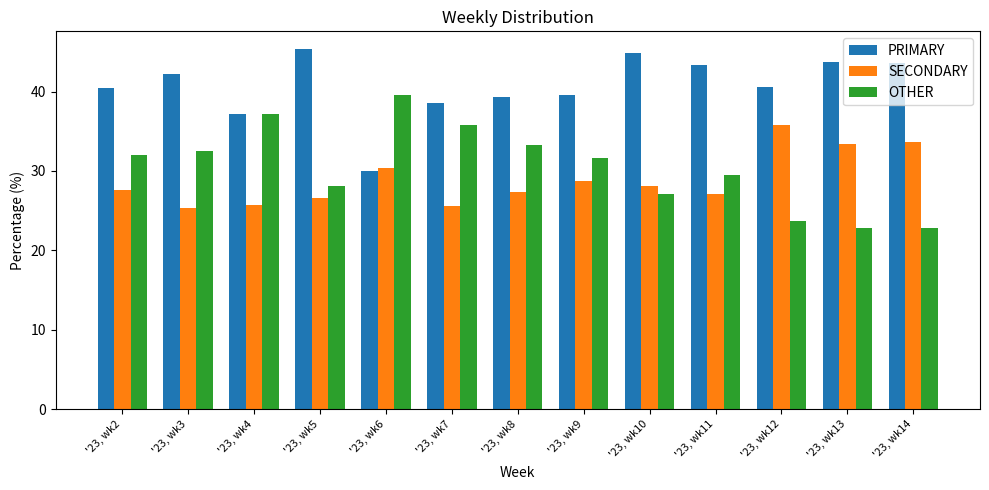

How many series are shown in this chart?

3